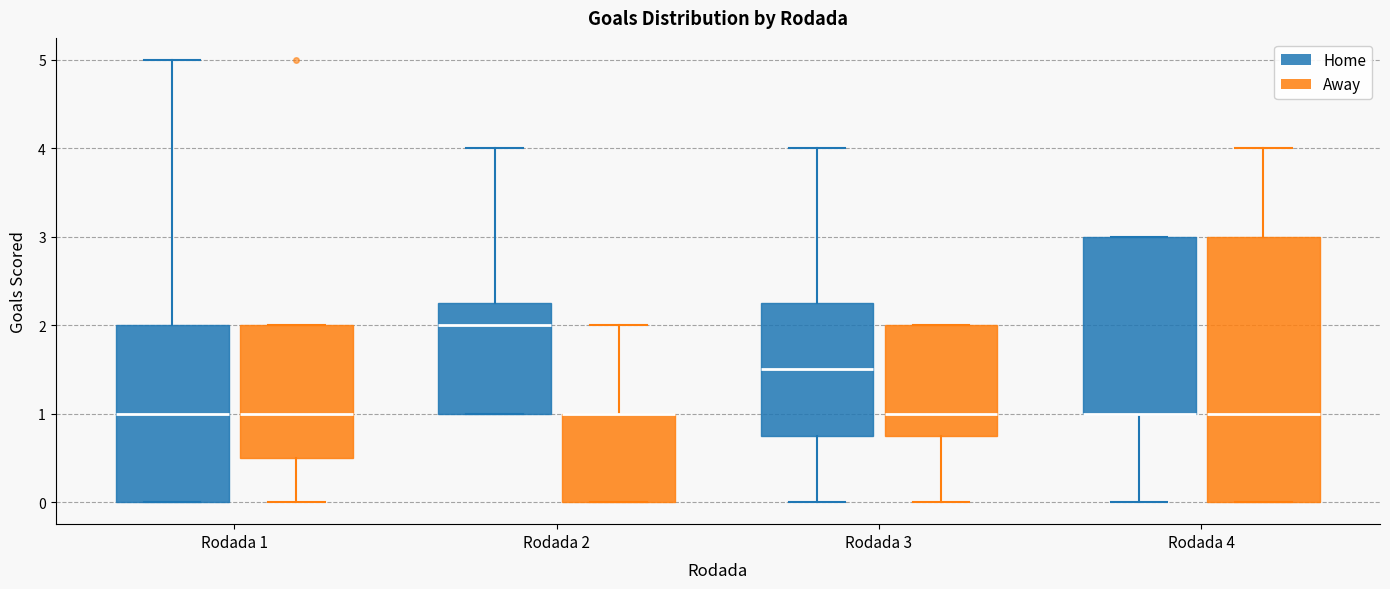

Which box is the tallest, from its lower edge to its upper edge?

Rodada 4 (Away)